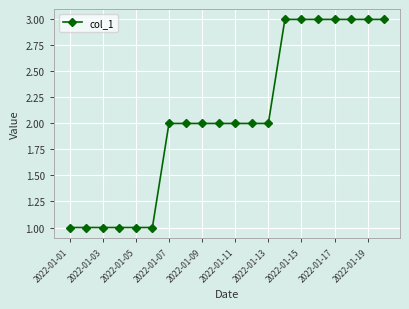

What is the value of the 18th point from the left?

3